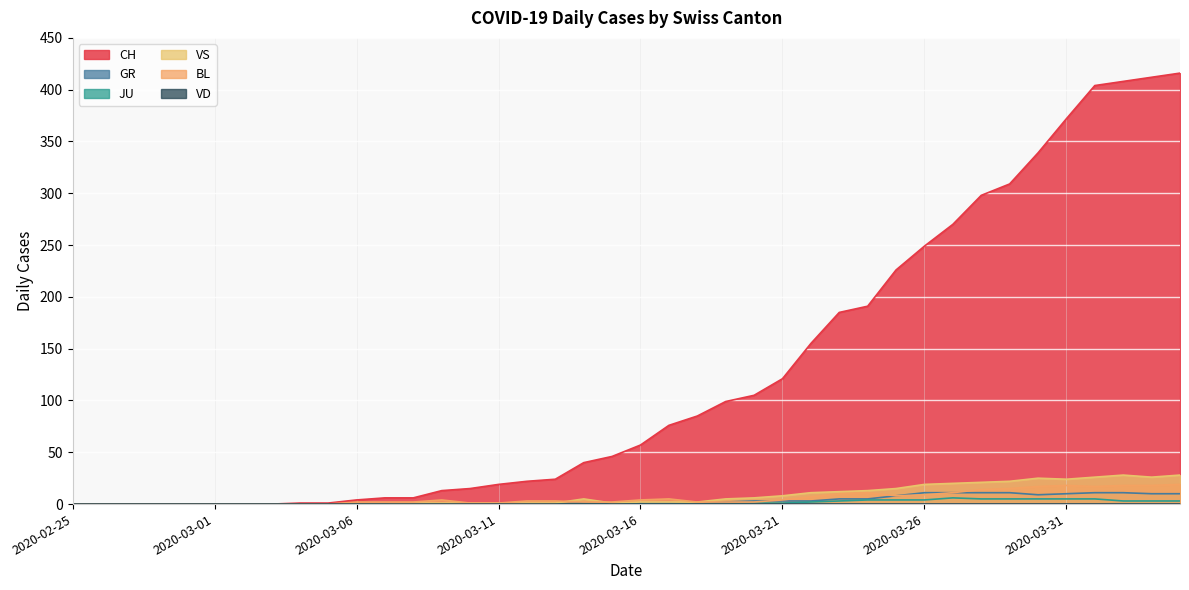

Which category has the highest value in the VS series?

2020-04-02